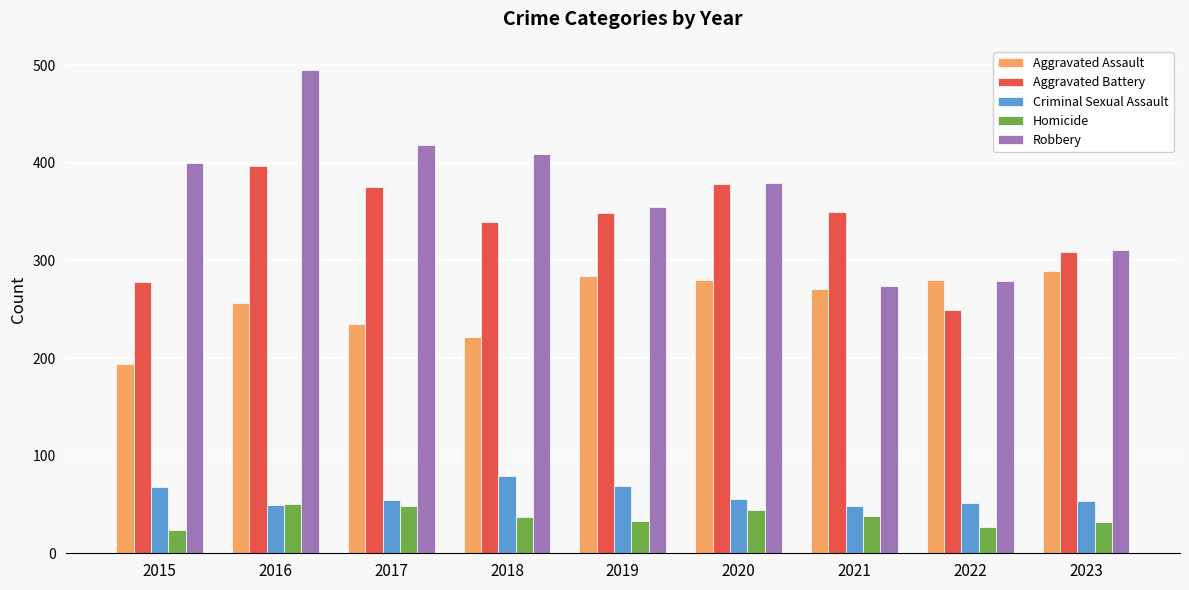

The Aggravated Assault series shows 280 at 2020. True or false?

True